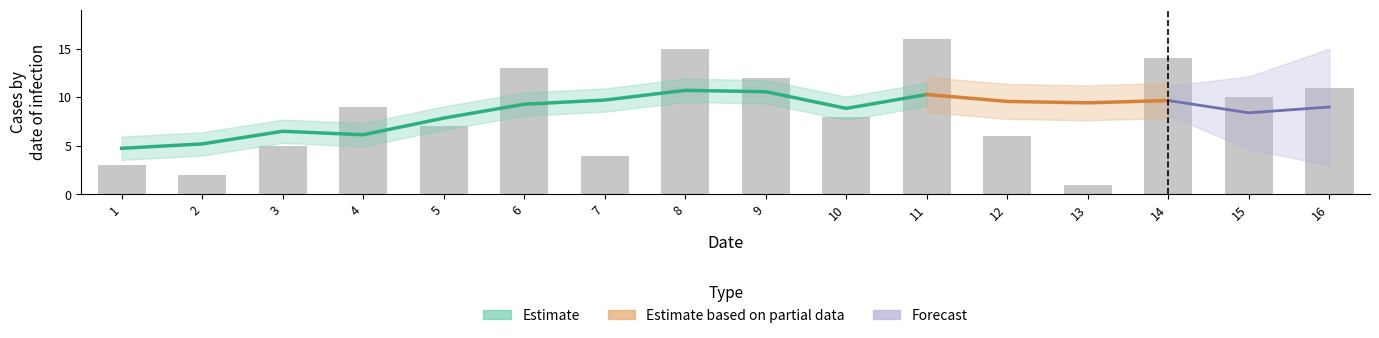

List the labels in order of value, largest first.

11, 8, 14, 6, 9, 16, 15, 4, 10, 5, 12, 3, 7, 1, 2, 13